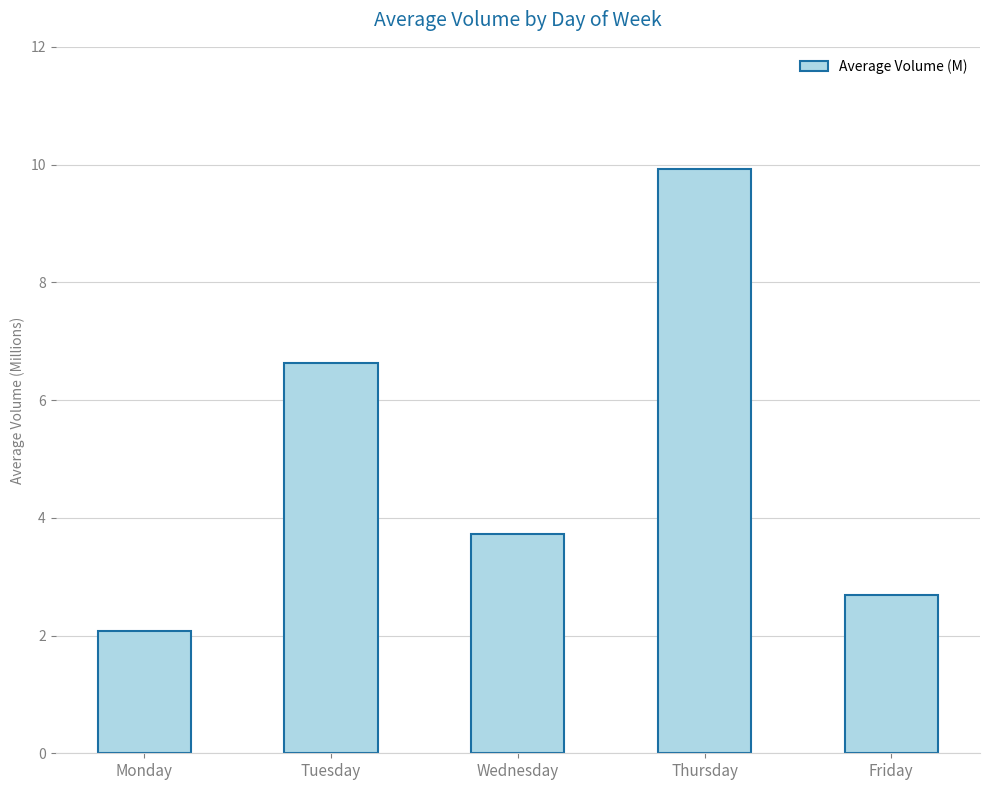

At which category does the chart reach its peak across all series?

Thursday